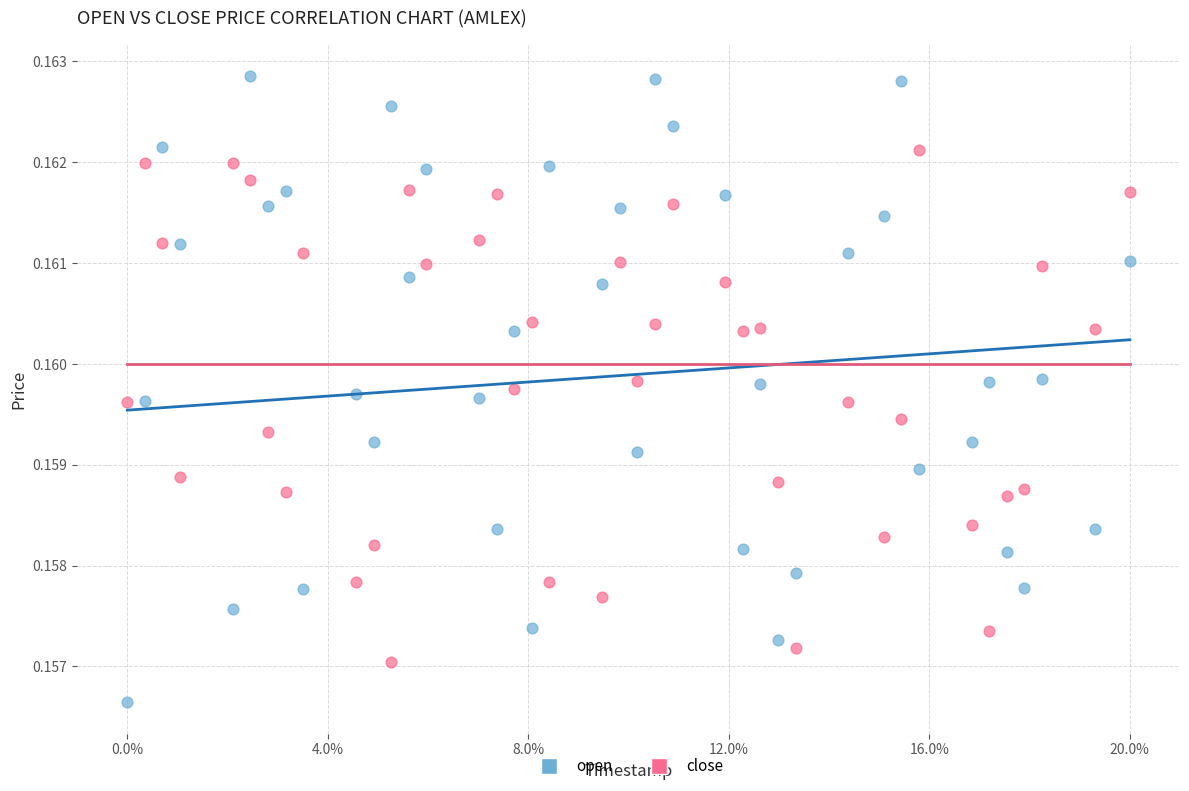

What are all the series names shown in the legend?

open, close